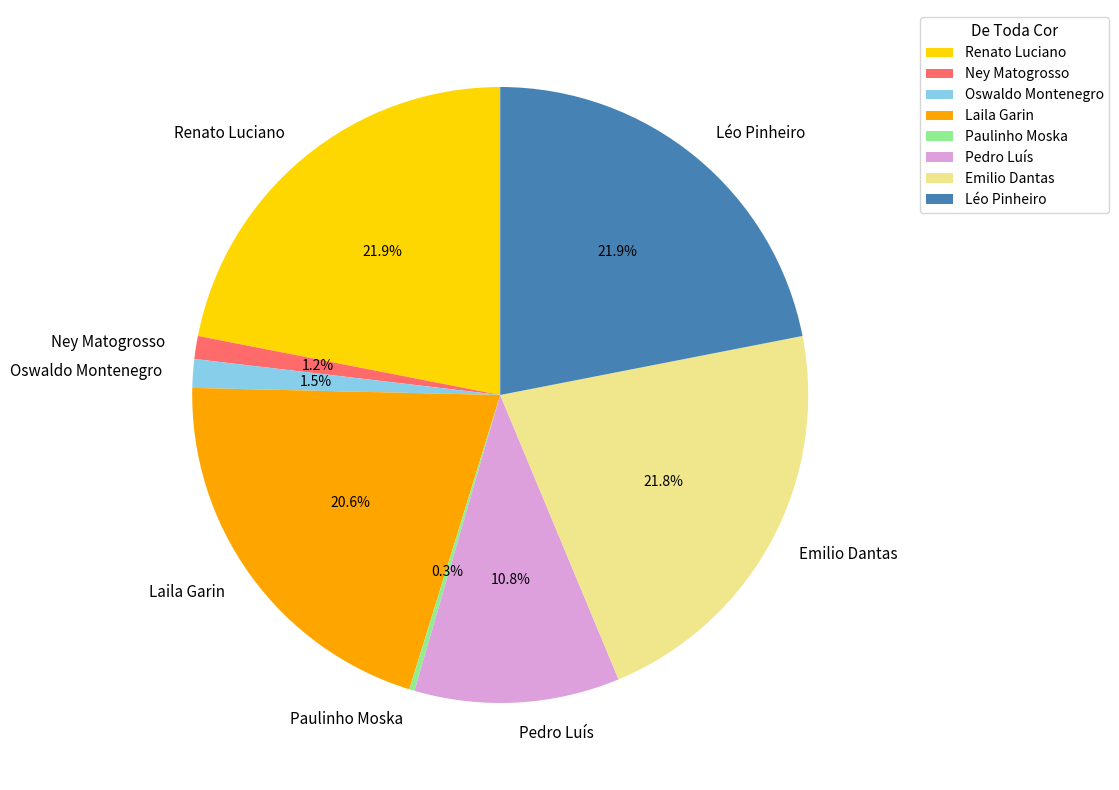

Does any single category account for the majority?

No